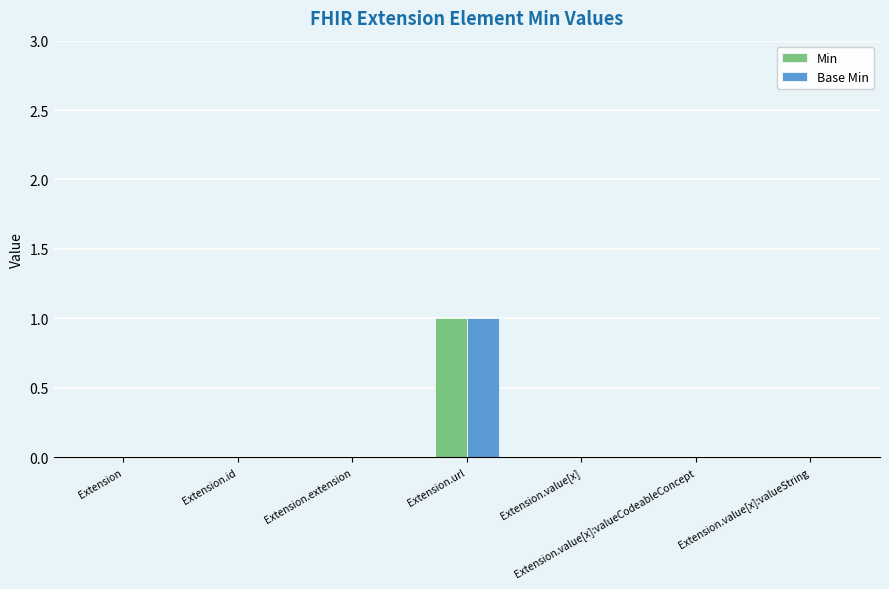

The value of Min at Extension.extension is 0. True or false?

True